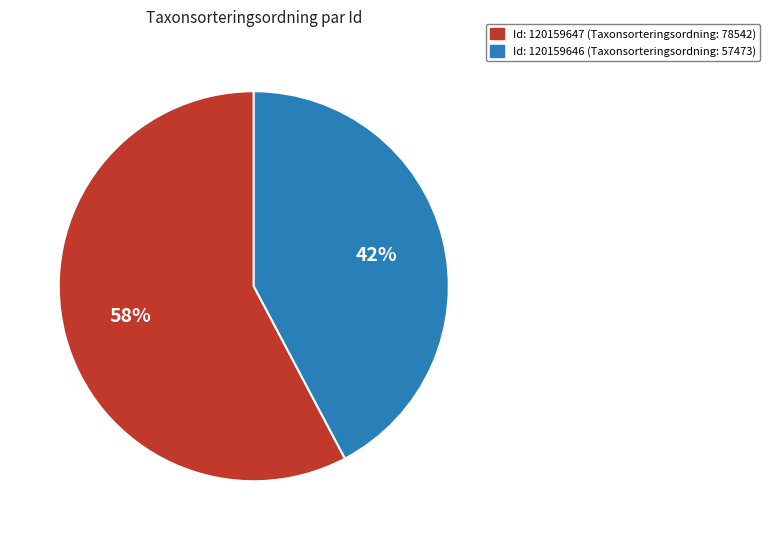

Does any single category account for the majority?

Yes